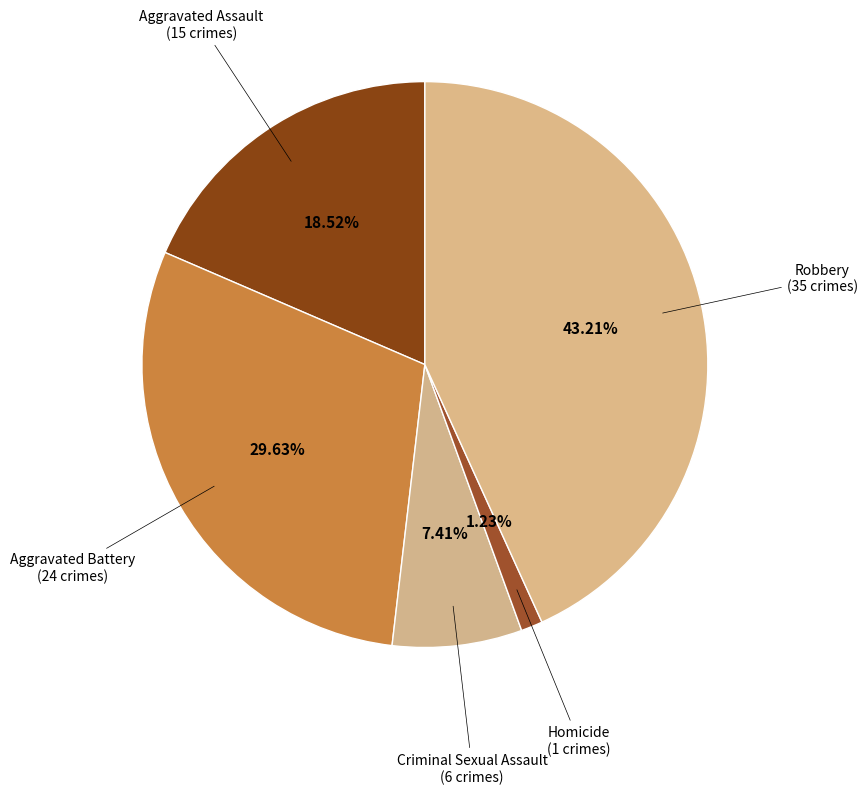

How much of the chart is everything except Robbery?

56.8%